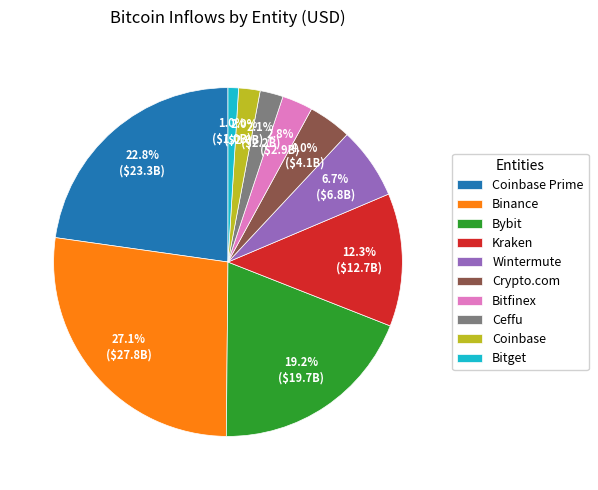

To the nearest percent, what percentage of the pie is Bybit?

19%